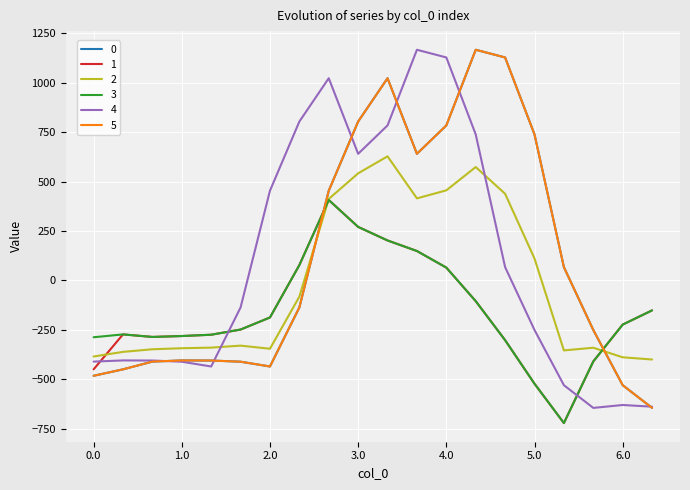

Does the chart have visible grid lines?

Yes